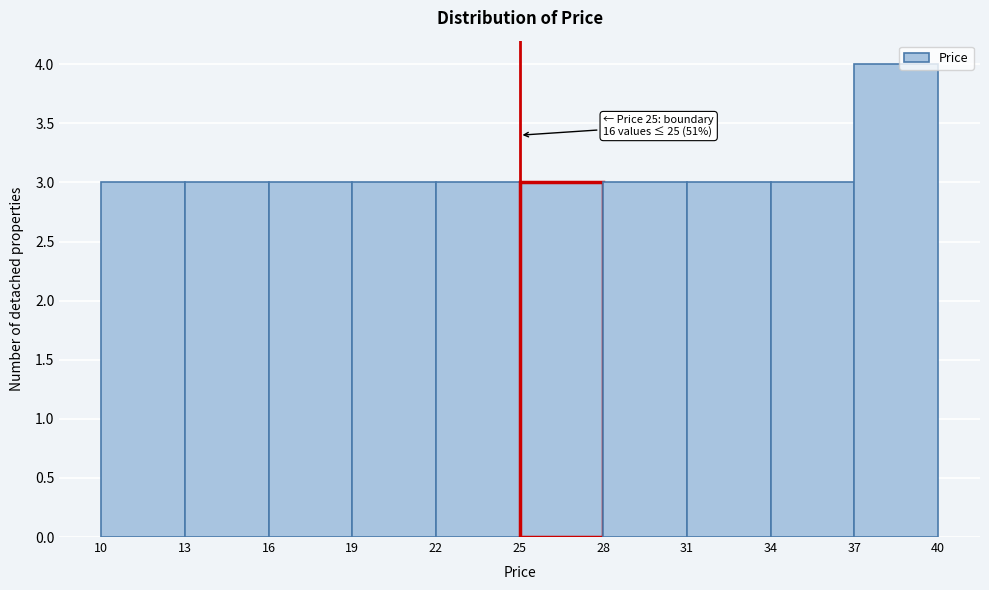

Which range on the x-axis has the tallest bar?

37 to 40